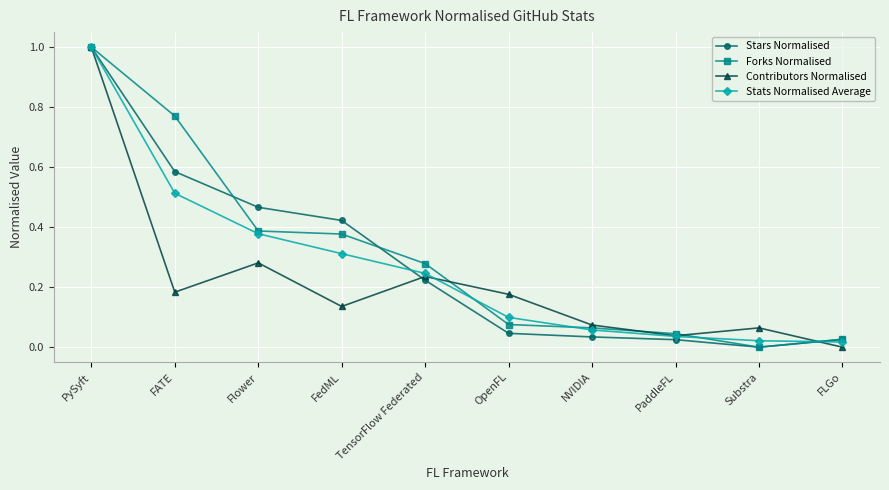

At which label does Forks Normalised reach its peak?

PySyft